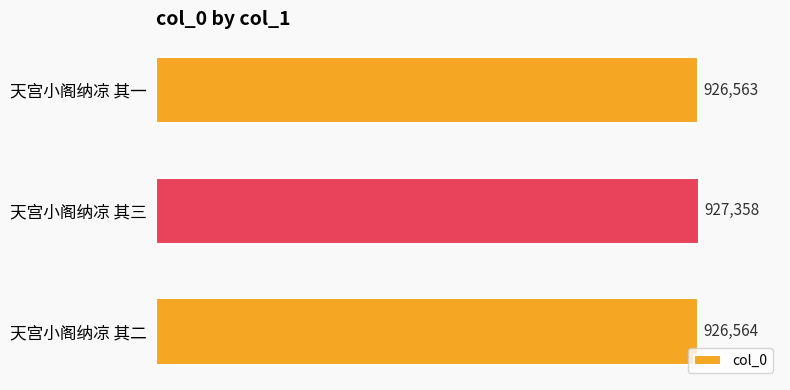

Is it true that the value at 天宫小阁纳凉 其二 is 1610927?

False